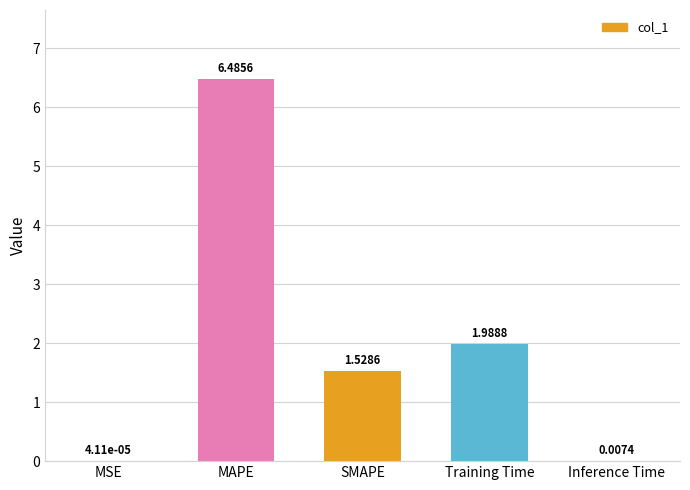

What is the sum of all values?

10.0